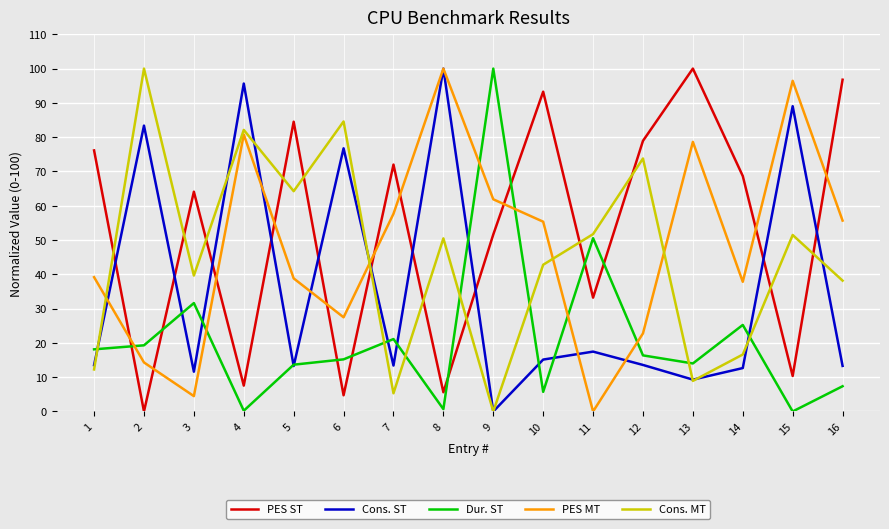

Is this an area chart (filled region under the line)?

No